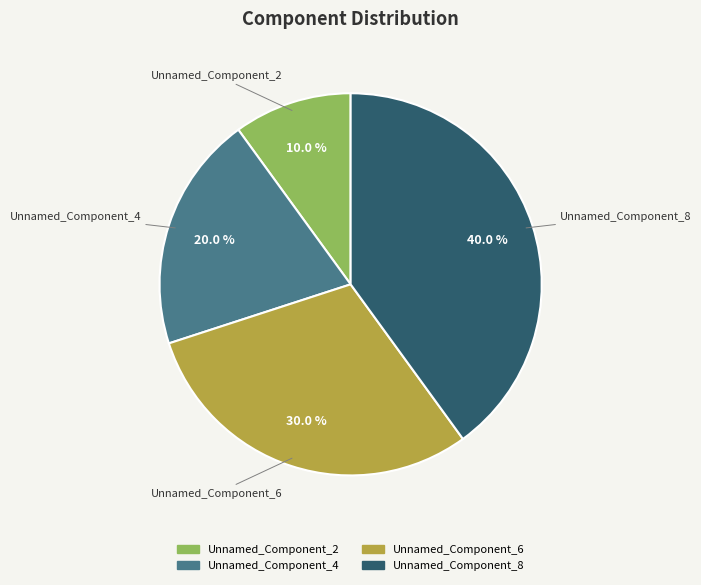

Is it true that Unnamed_Component_4 is 30% of the pie?

False